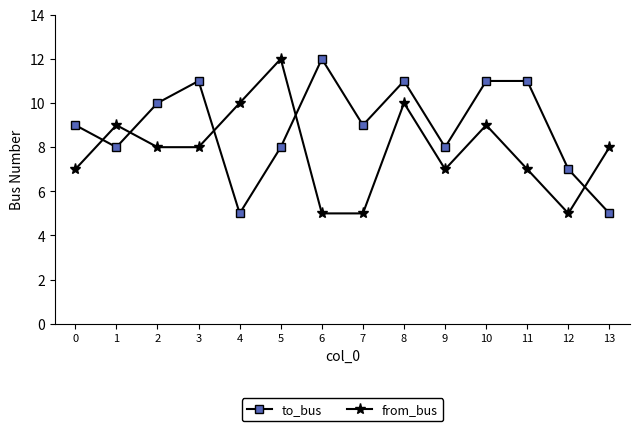

The value of to_bus at 2 is 17. True or false?

False